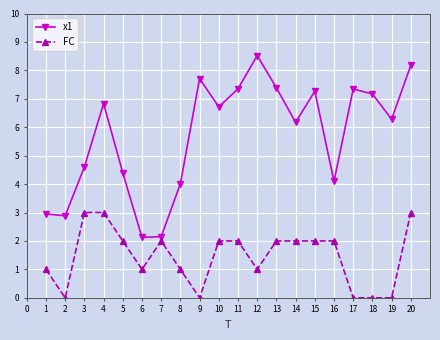

List the series in order of their peak value, lowest first.

FC, x1